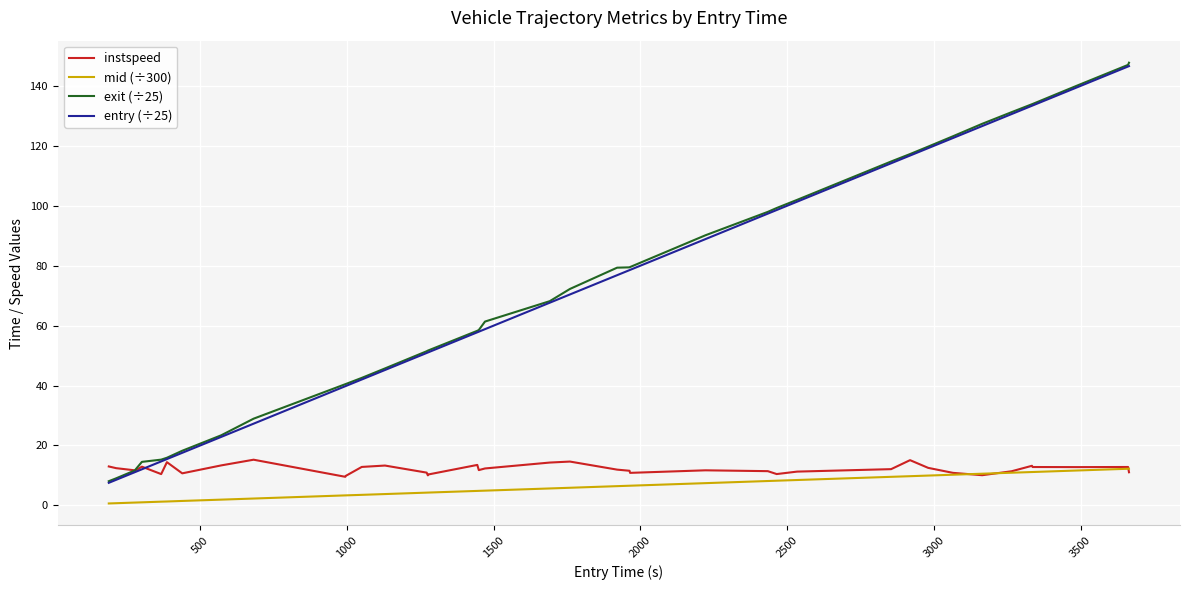

True or false: exit (÷25) and mid (÷300) cross at least once.

False